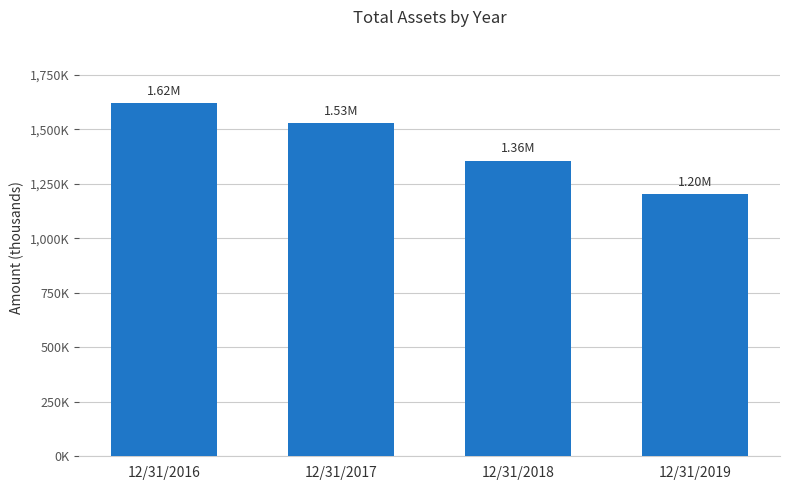

Which category has the lowest value across all series?

12/31/2019